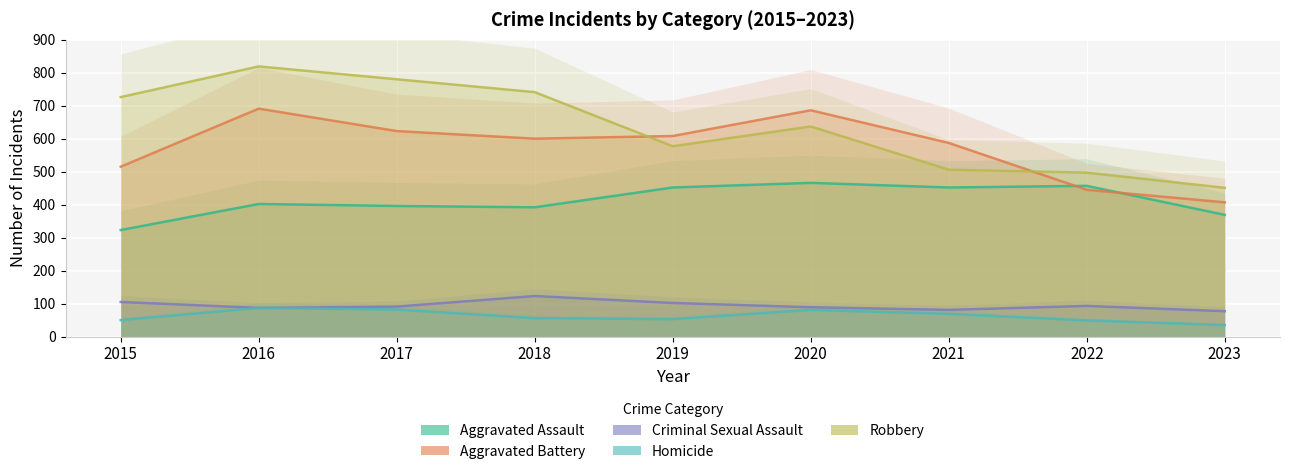

At which label does Homicide first exceed 56?

2016